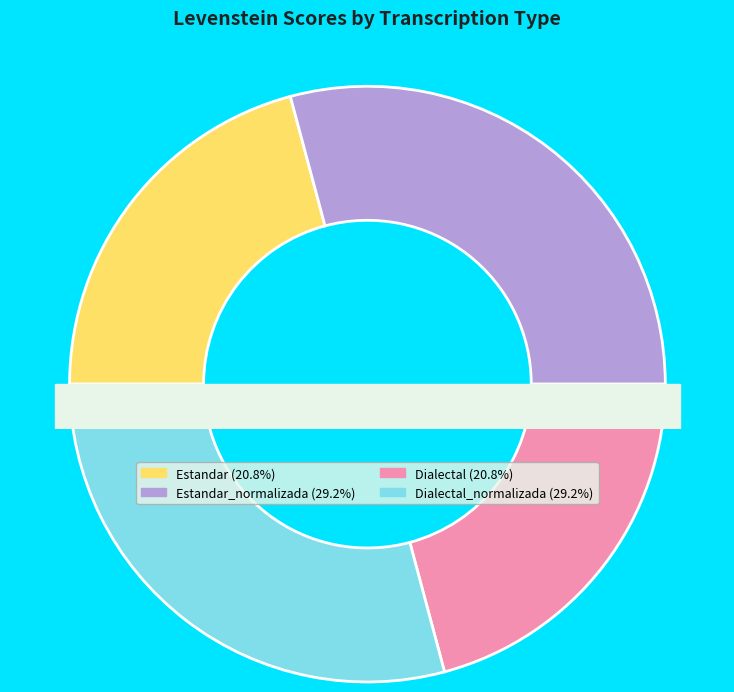

To the nearest percent, what portion does Estandar_normalizada represent?

29%